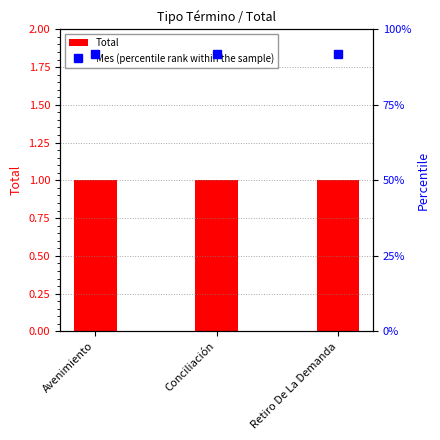

At how many categories does at least one series exceed 90?

3